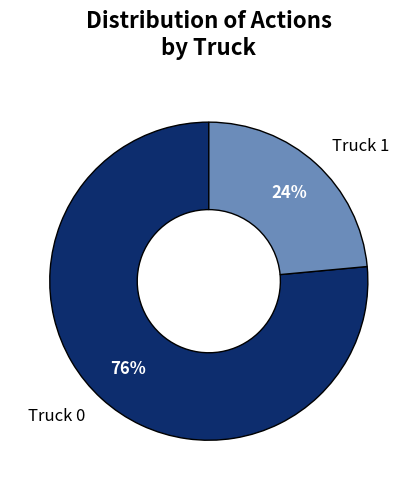

Is there a majority slice in this chart?

Yes